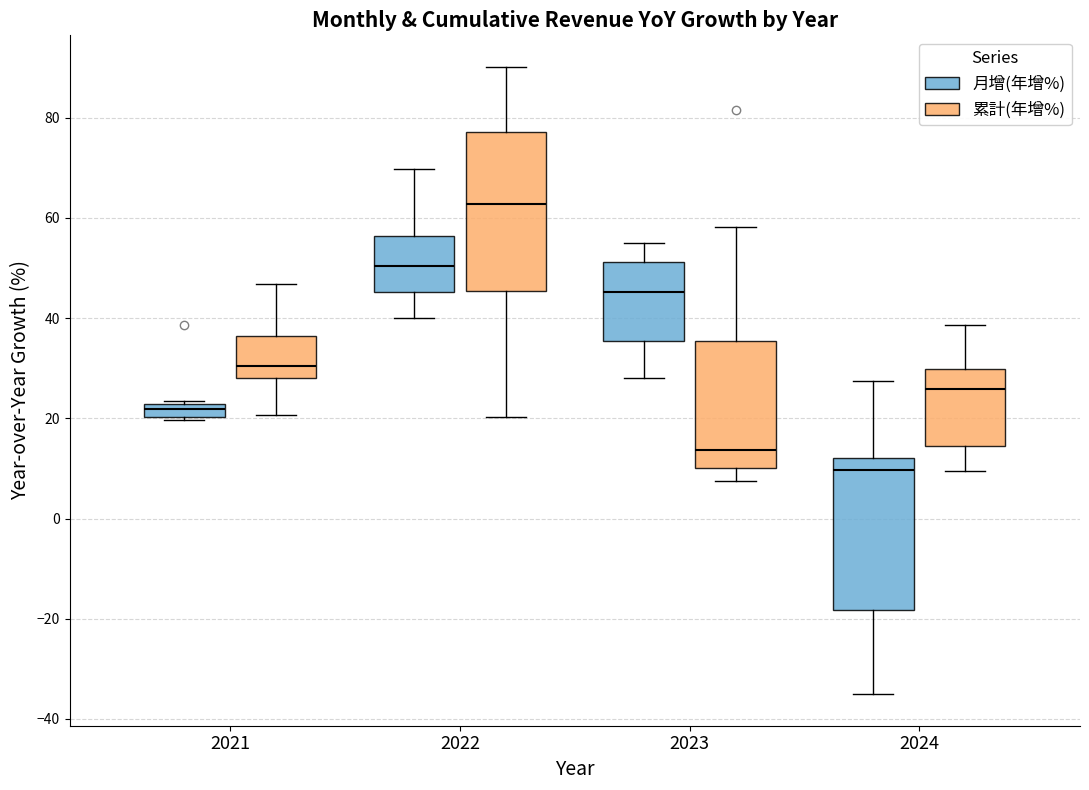

Which box's median line is the lowest?

2024 (月增(年增%))